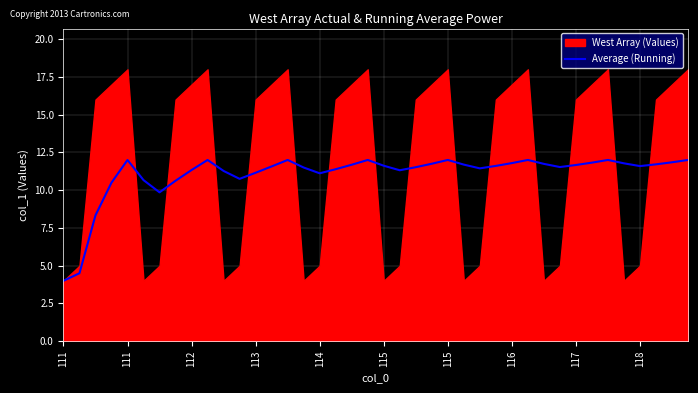

Is it true that the value at 19 is 6.8?

False